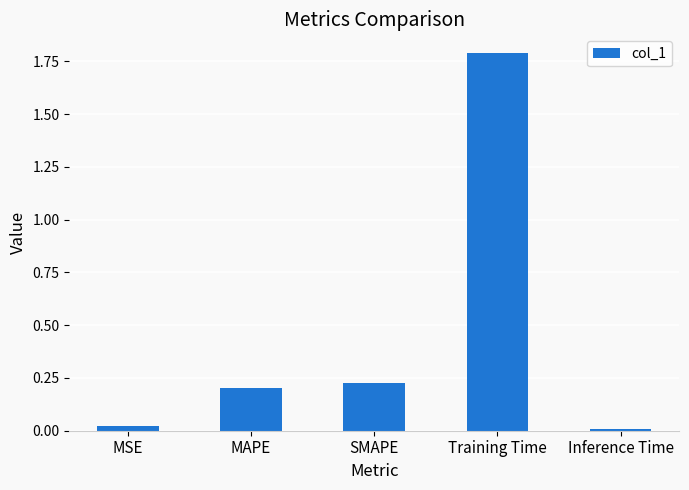

What is the sum of the values at MAPE and Training Time?

2.0